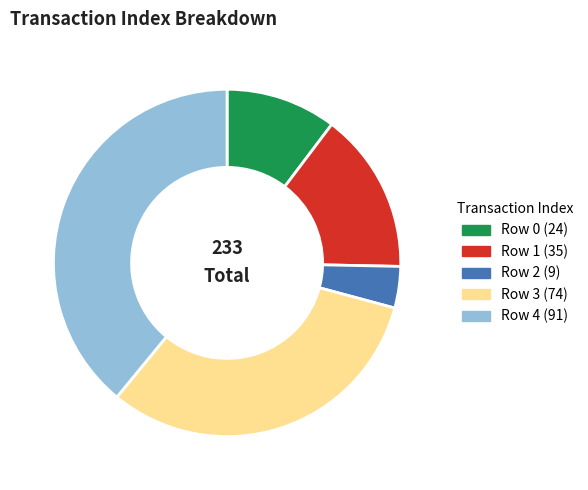

Is there a majority slice in this chart?

No